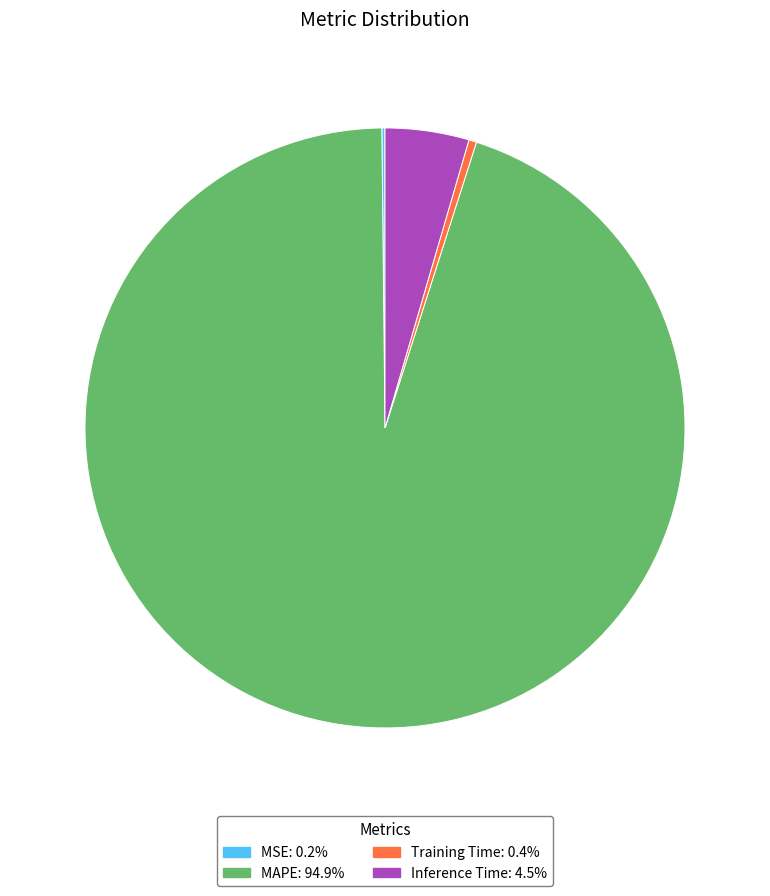

Is there any slice that represents more than half of the pie?

Yes